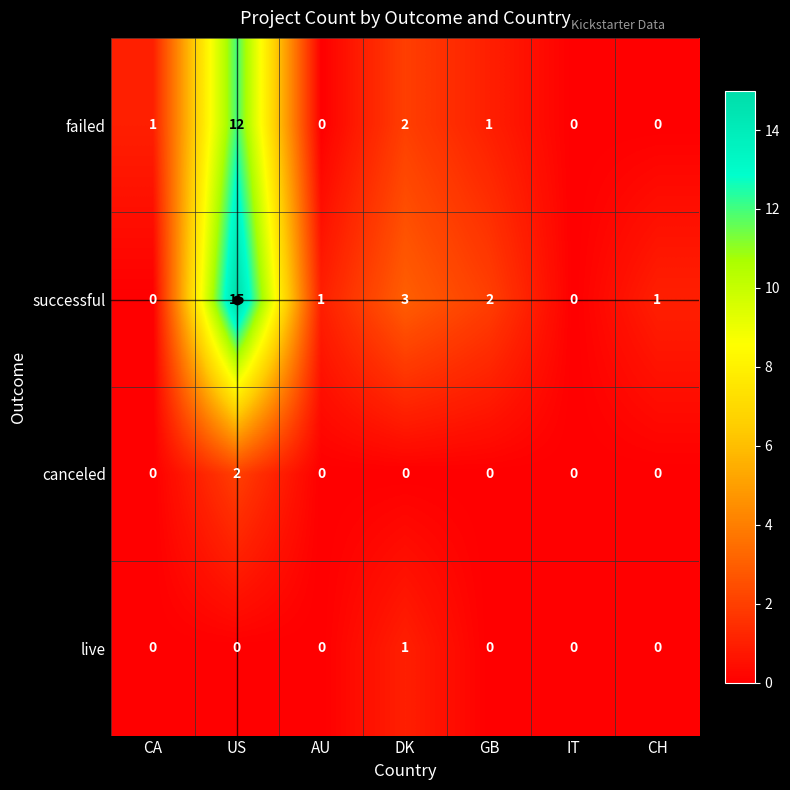

List the series in order of their peak value, lowest first.

live, canceled, failed, successful